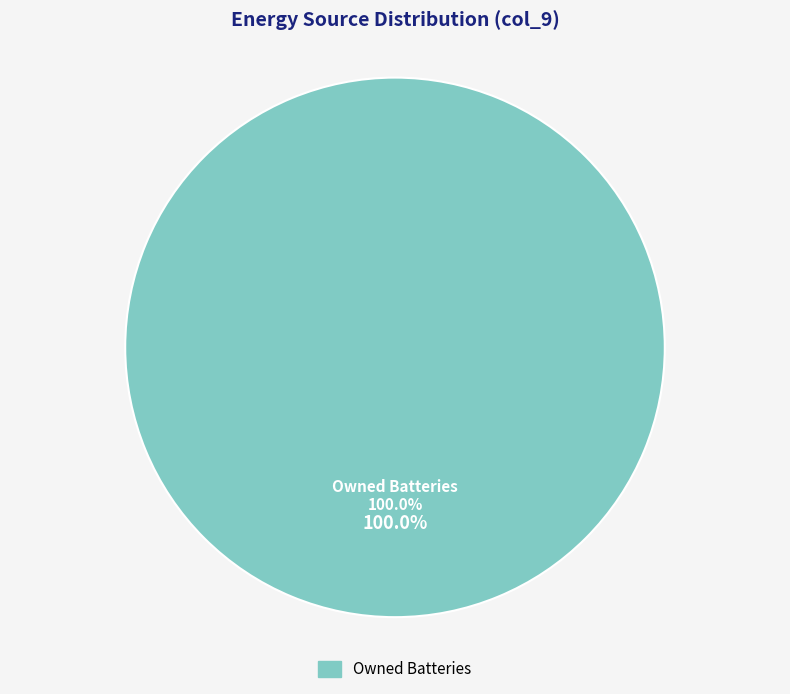

Which has a higher value, Diesel Generator or Owned Batteries?

Owned Batteries